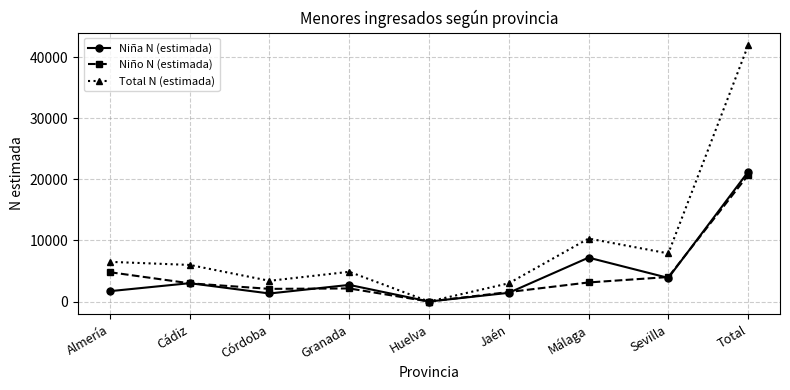

True or false: Niña N (estimada) has more than 1 interior local peaks.

True